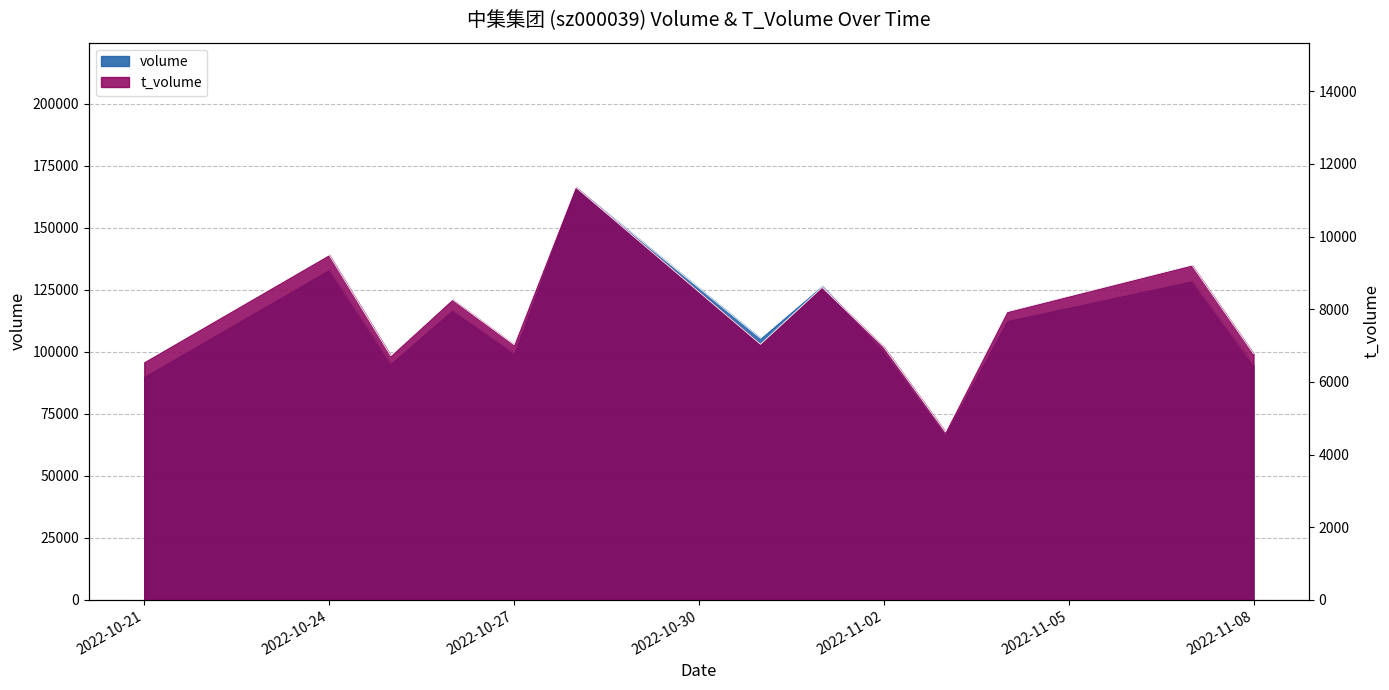

Reading left to right, transcribe all the data shown in this chart.

volume: 90000	133079	95241	116759	99382	166336	105413	126562	100401	66689	112486	128535	94565
t_volume: 6552	9500	6722	8271	7026	11363	7036	8602	6963	4622	7931	9215	6777